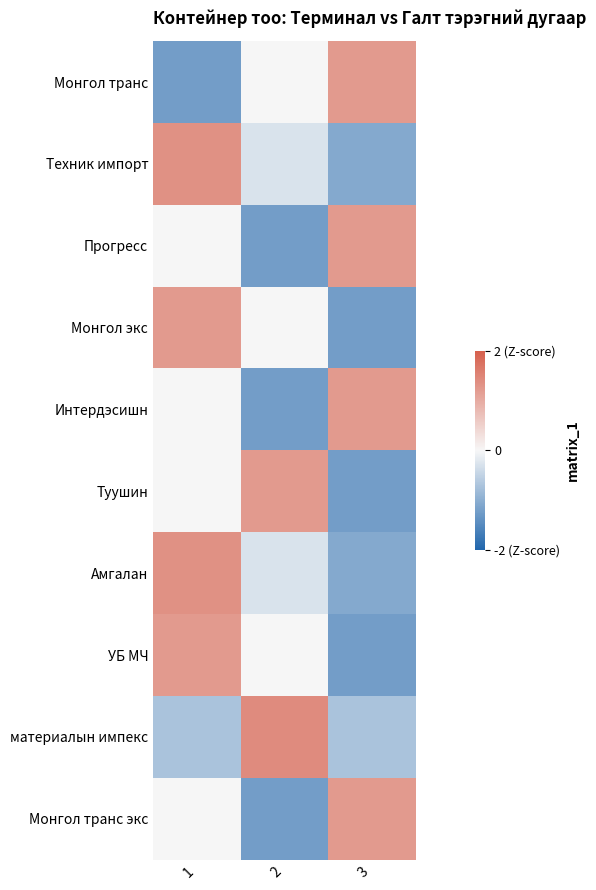

What is the spread (max minus min) of values at 2?

2.6